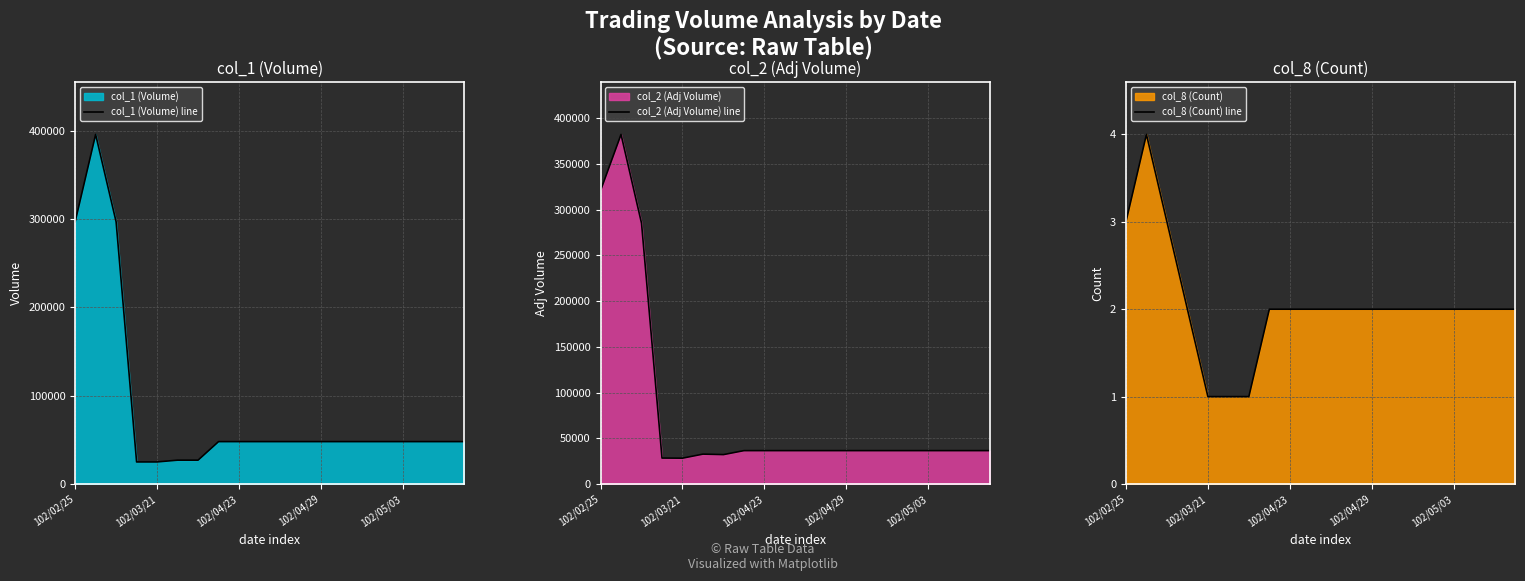

What is the highest value of the col_1 (Volume) line series?

396000